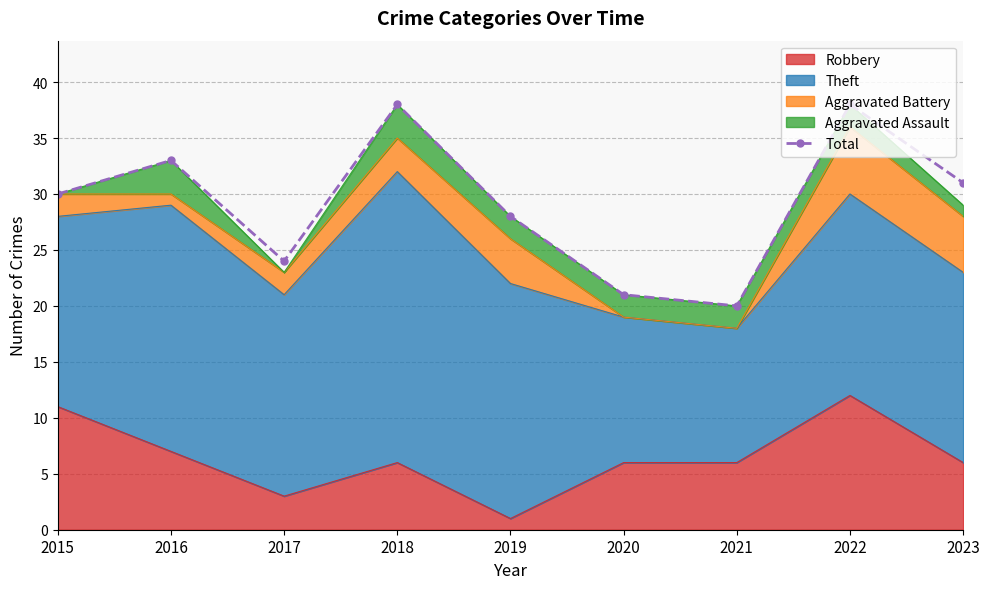

List the labels in order of value, largest first.

2018, 2022, 2016, 2023, 2015, 2019, 2017, 2020, 2021